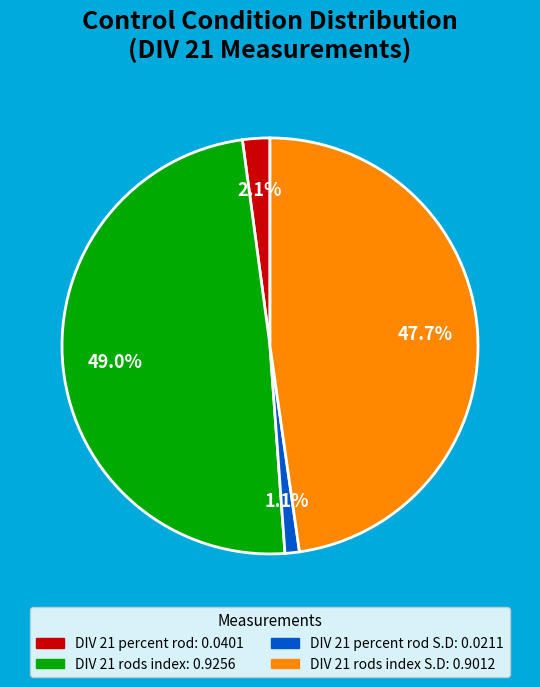

Is there any slice that represents more than half of the pie?

No